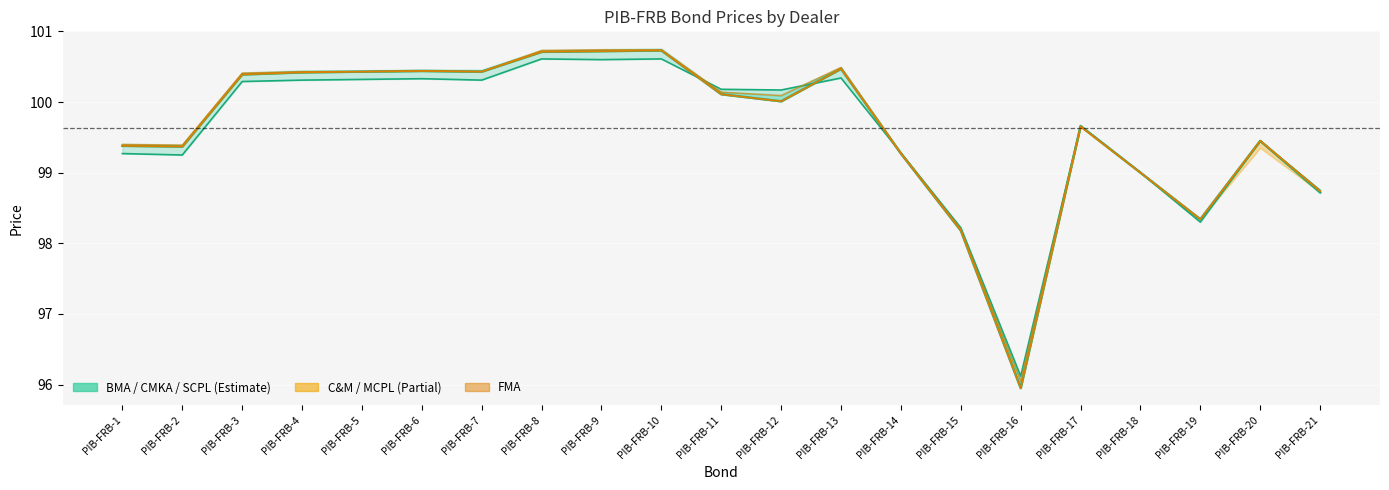

The BMA series shows 156.1 at PIB-FRB-8. True or false?

False